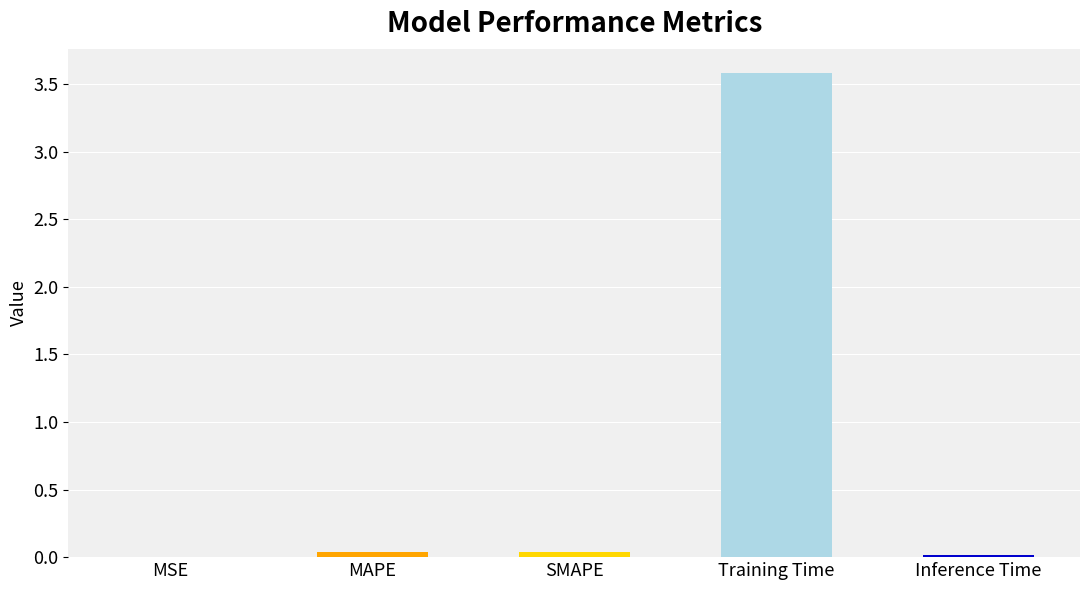

The chart shows a value of 0.0 at SMAPE. True or false?

True